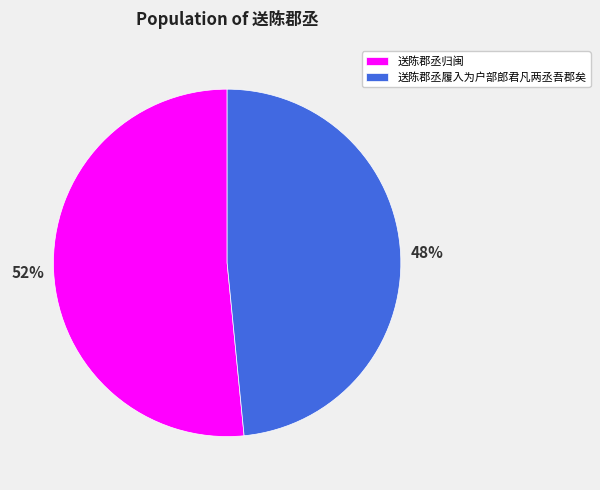

What is the largest slice in the pie chart?

送陈郡丞归闽